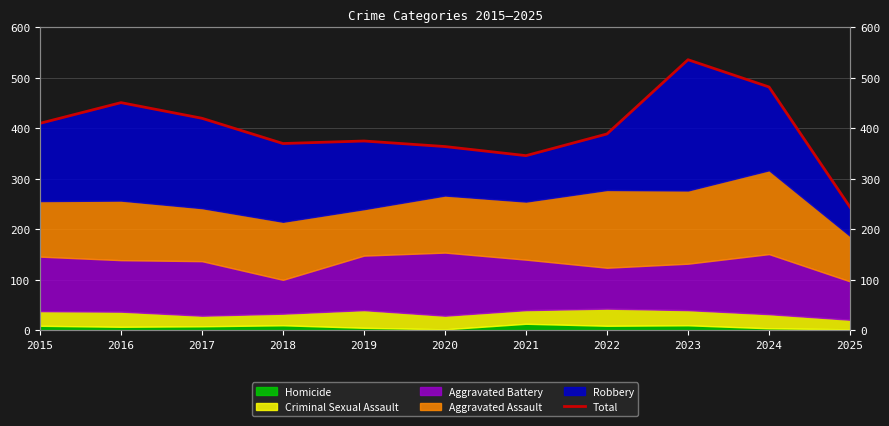

Reading left to right, transcribe all the data shown in this chart.

2015=410	2016=451	2017=420	2018=370	2019=375	2020=364	2021=346	2022=389	2023=536	2024=482	2025=244